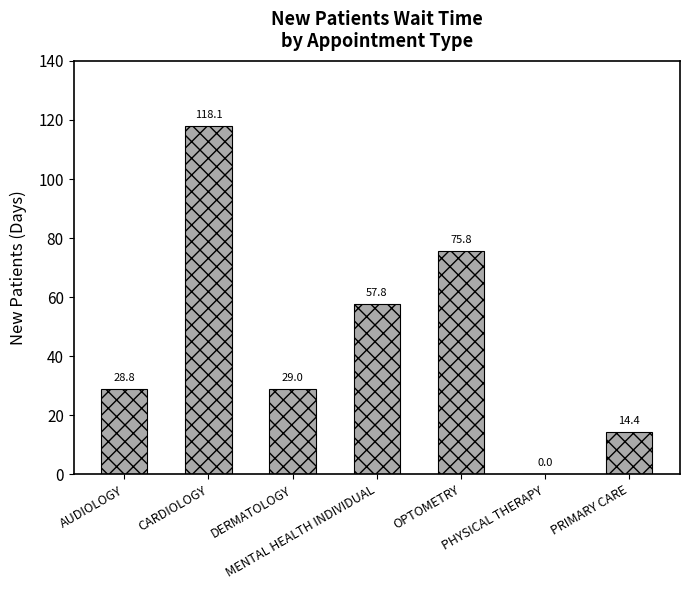

What is the approximate value at AUDIOLOGY?

28.8